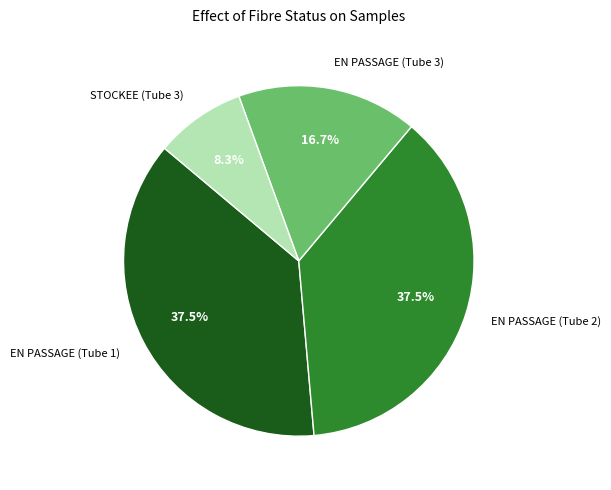

Is there a majority slice in this chart?

No